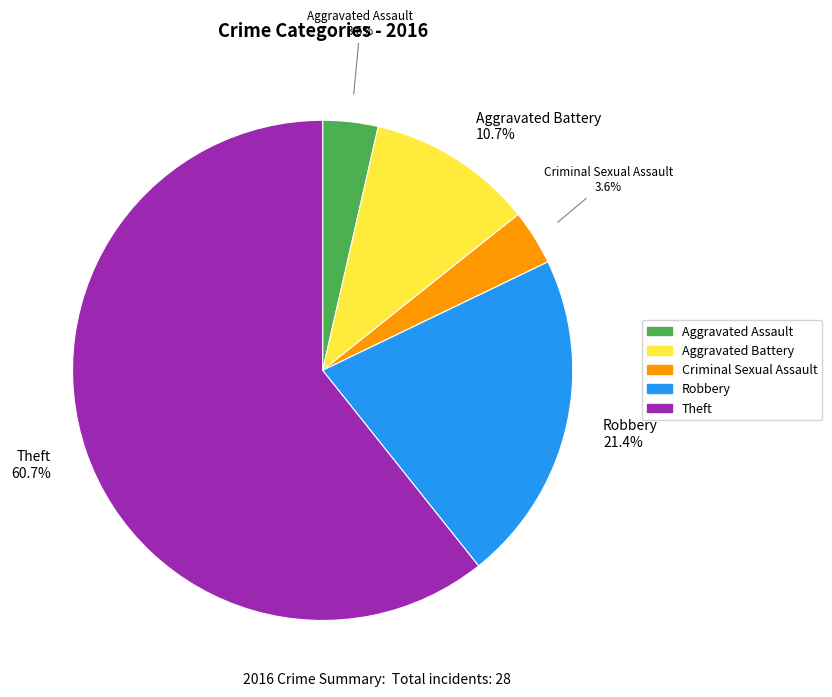

Is there any slice that represents more than half of the pie?

Yes